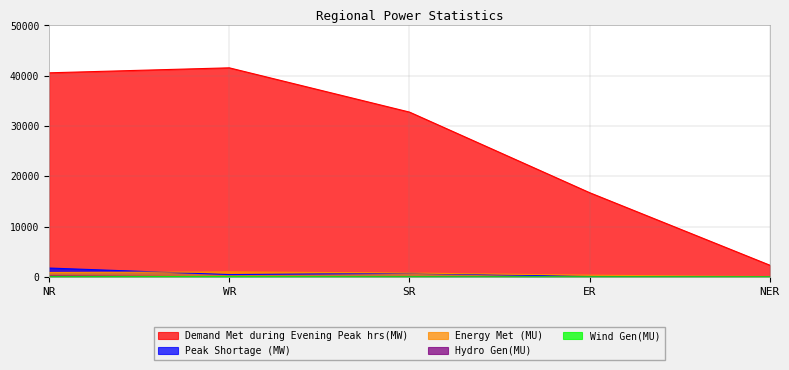

In Peak Shortage (MW), how many points are higher than both neighbors (excluding endpoints)?

1